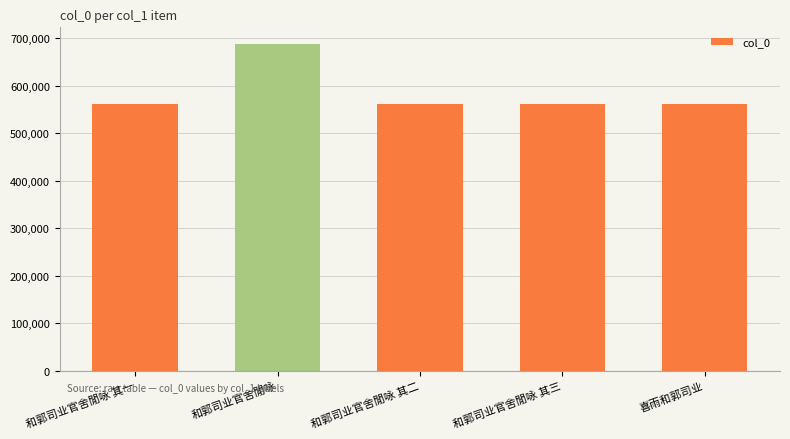

How many distinct data groups are displayed?

1